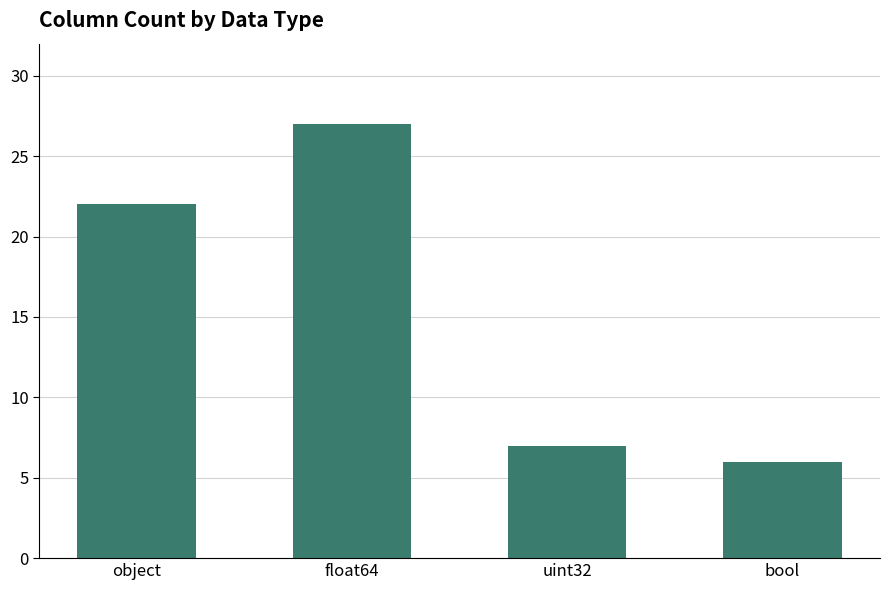

Where is the data nearest to the value 16?

object